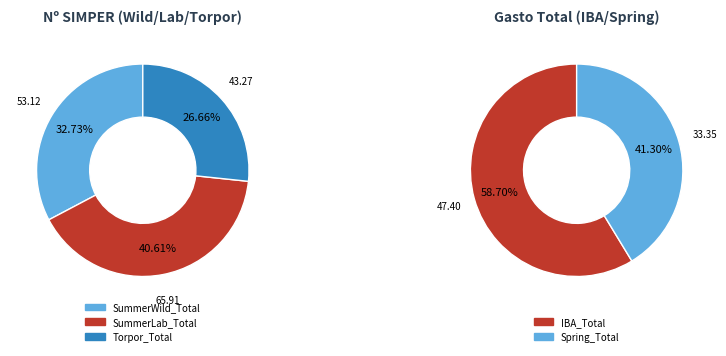

Count the number of slices in the pie.

5